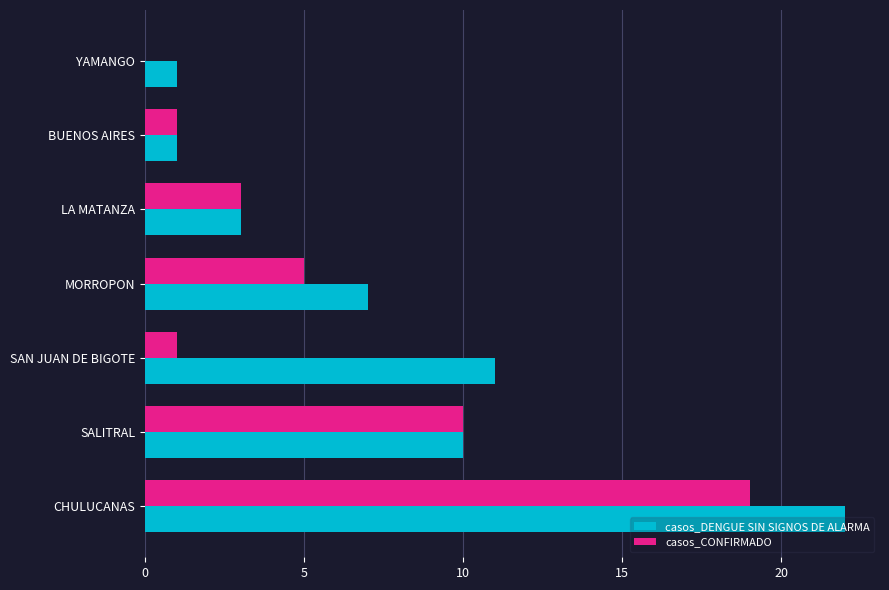

What are all the series names shown in the legend?

casos_DENGUE SIN SIGNOS DE ALARMA, casos_CONFIRMADO